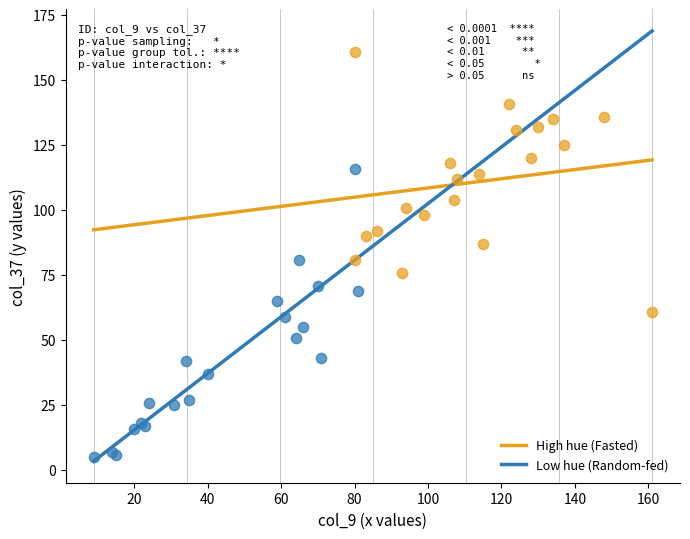

Which series reaches the minimum Y coordinate?

Low hue (Random-fed)